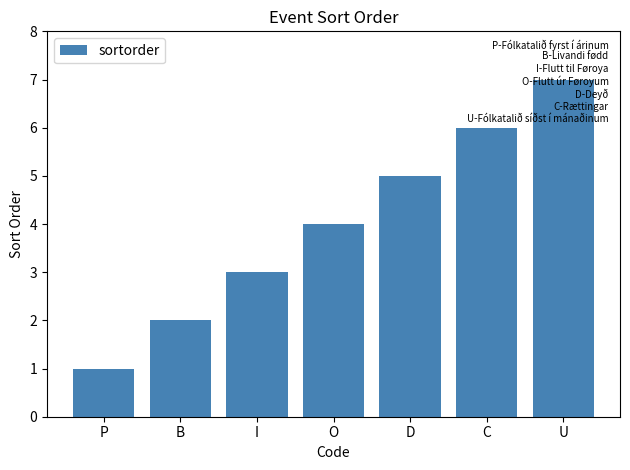

What position from the right is U?

1